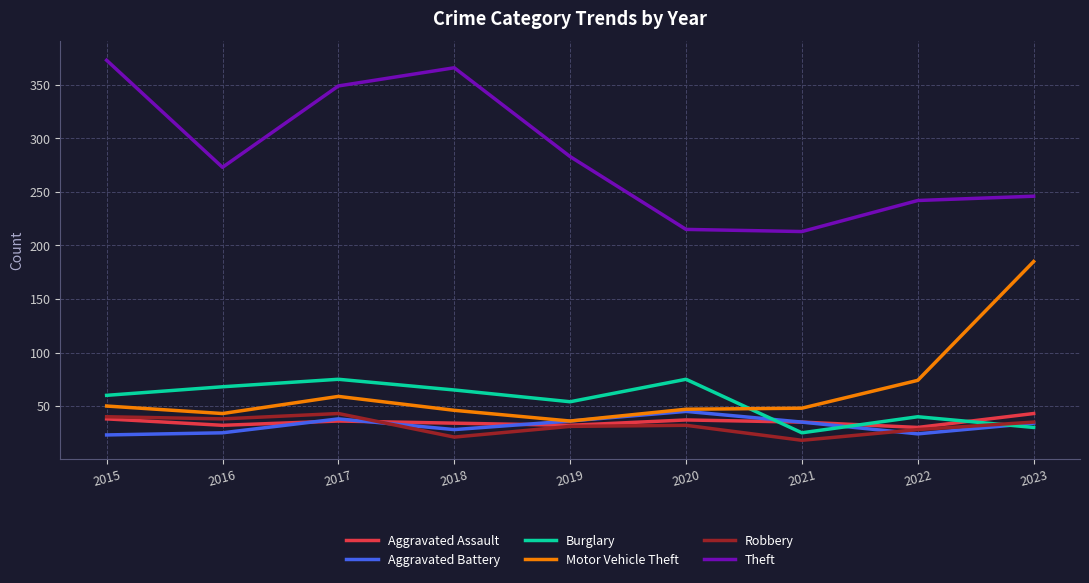

Is the value of Theft at 2017 greater than the value of Aggravated Assault at 2022?

Yes